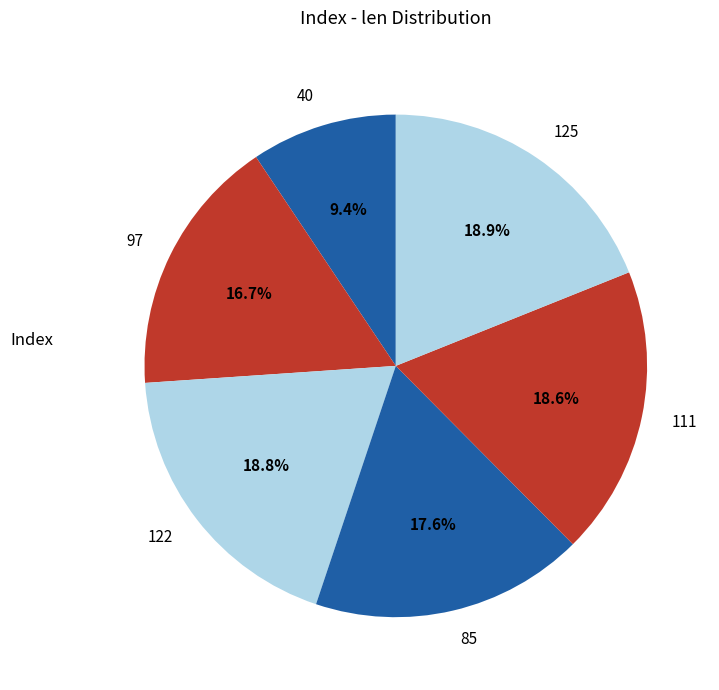

What is the smallest slice in the pie chart?

40